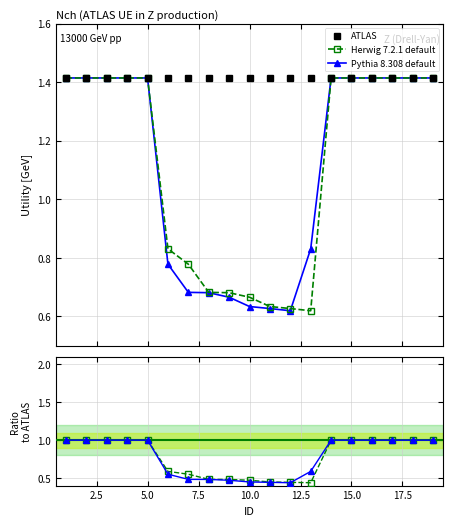

Which series has the largest total across all categories?

ATLAS